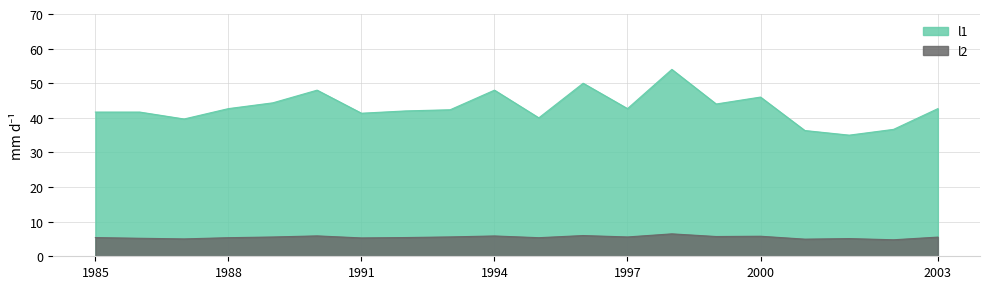

What is the difference between the second highest and second lowest values in the l2 series?

1.0